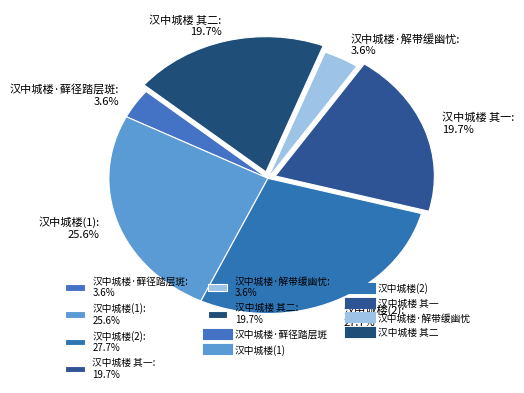

What is the largest slice in the pie chart?

汉中城楼(2): 27.7%